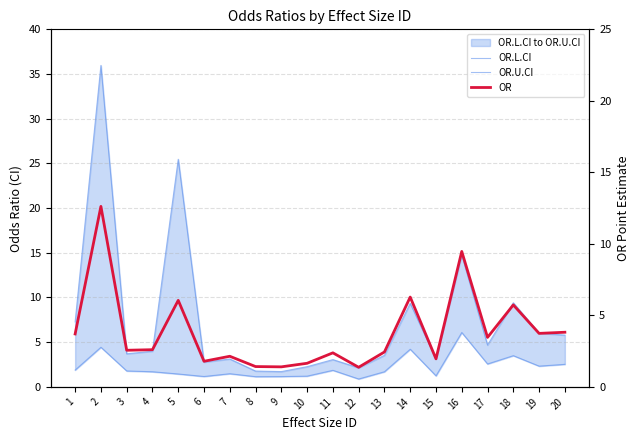

The OR.L.CI series shows 4.4 at 2. True or false?

True